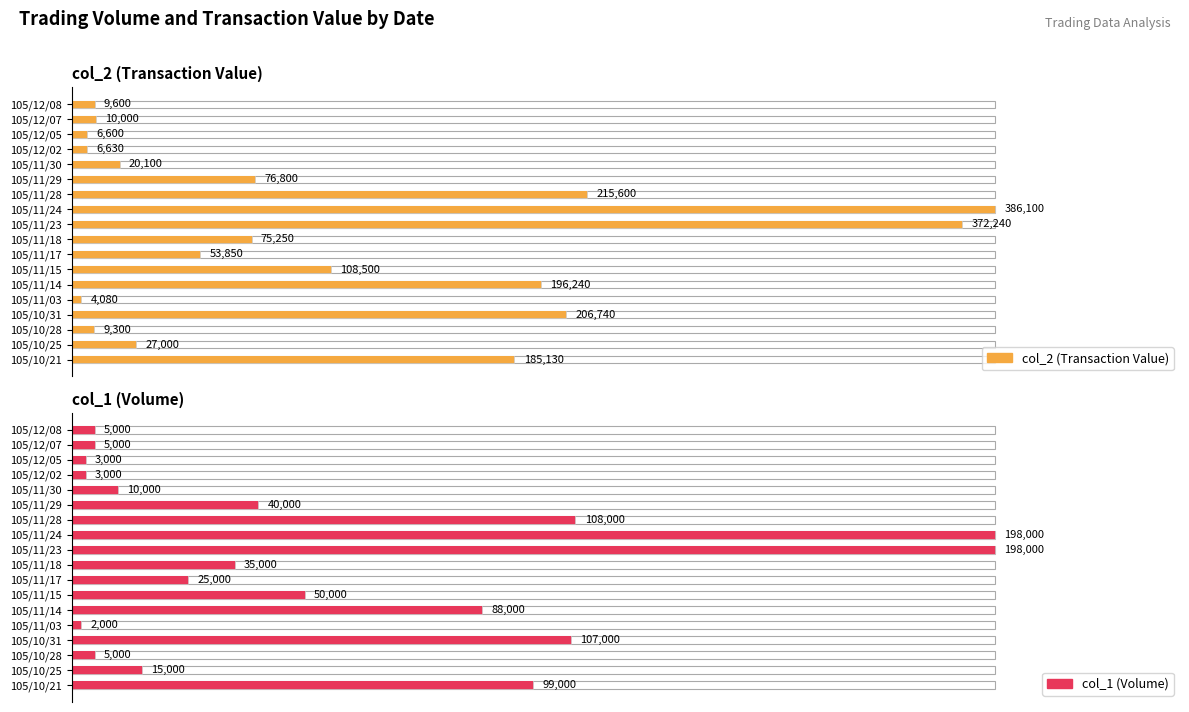

The value of col_2 (Transaction Value) at 105/11/14 is 17.0. True or false?

False